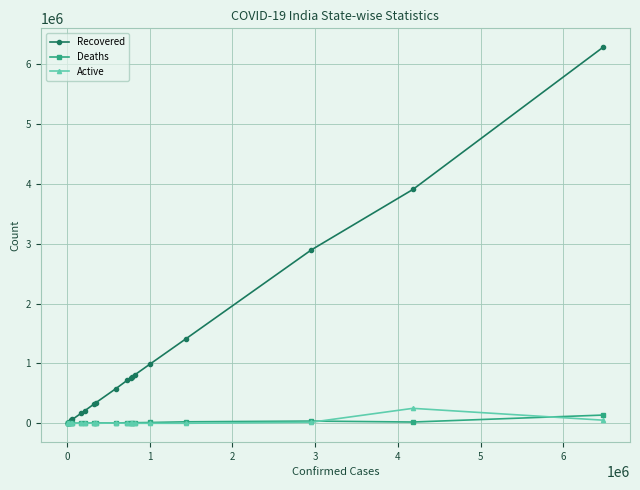

Is this an area chart (filled region under the line)?

No